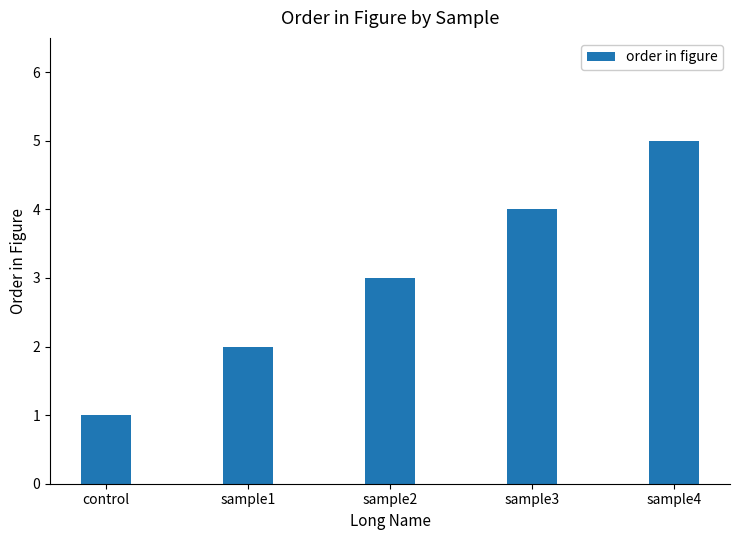

What is the average value?

3